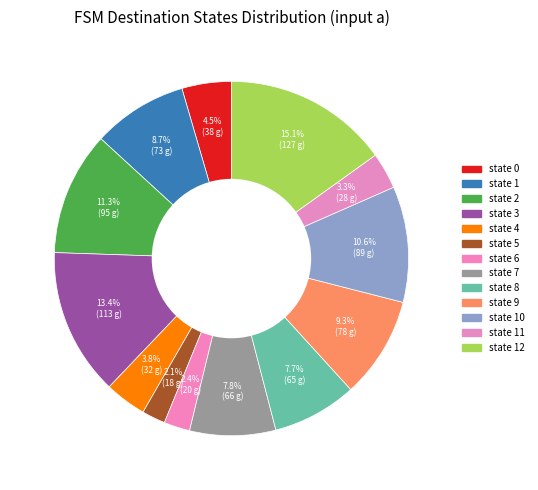

How many segments does this pie chart have?

13